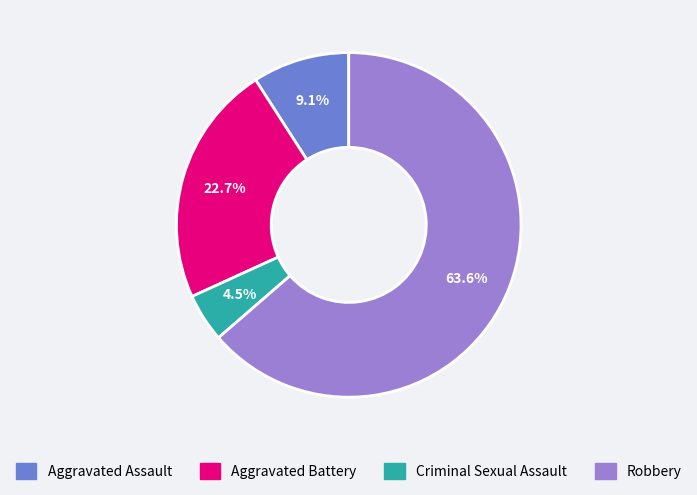

Which has a higher value, Robbery or Aggravated Battery?

Robbery